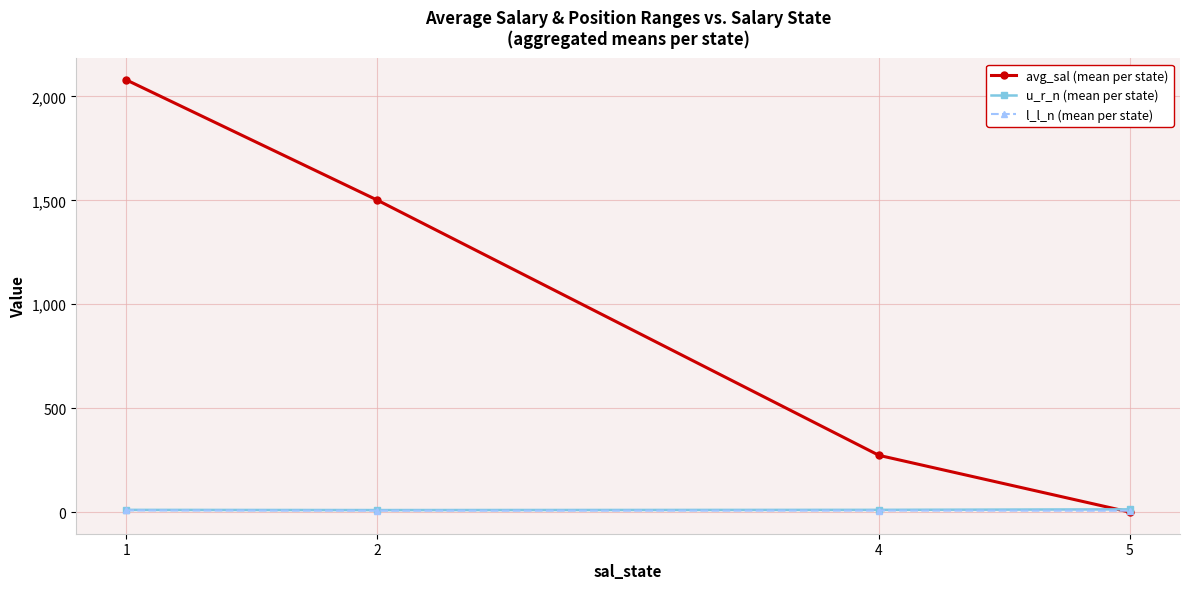

Which series has the largest total across all categories?

avg_sal (mean per state)